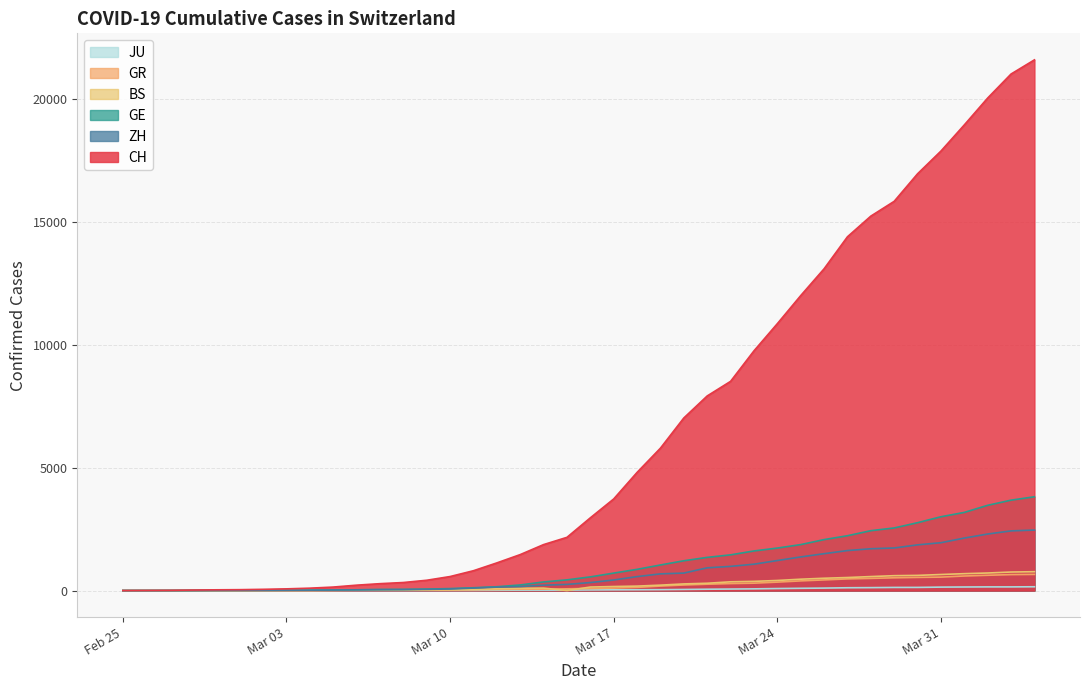

How many positive values does the ZH series have?

38